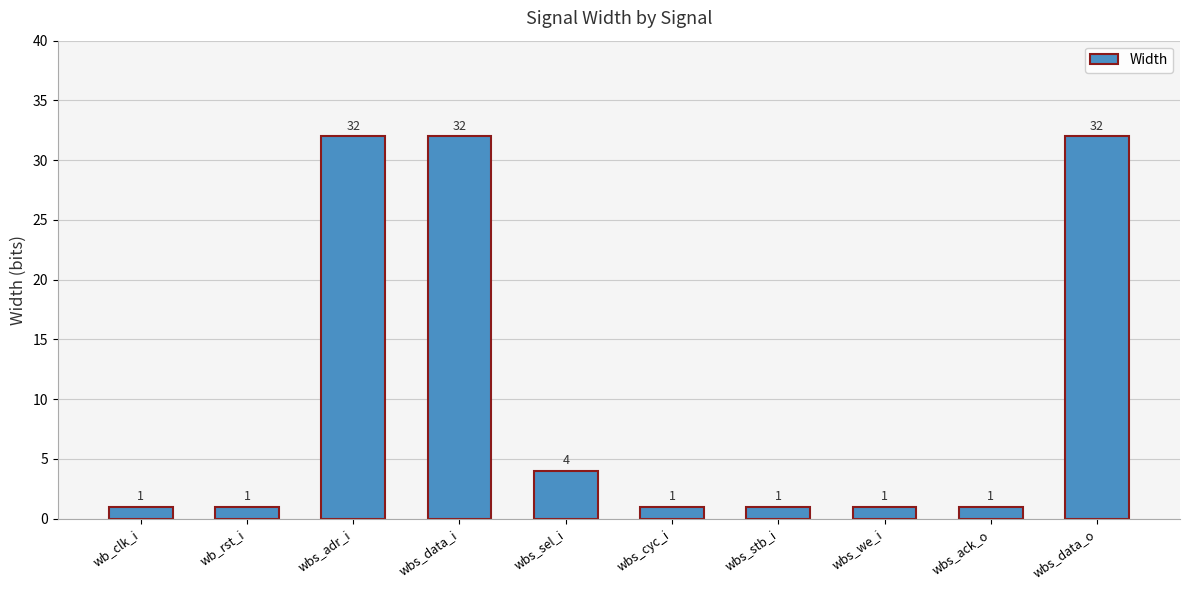

Reading right to left, transcribe all the data shown in this chart.

32	1	1	1	1	4	32	32	1	1